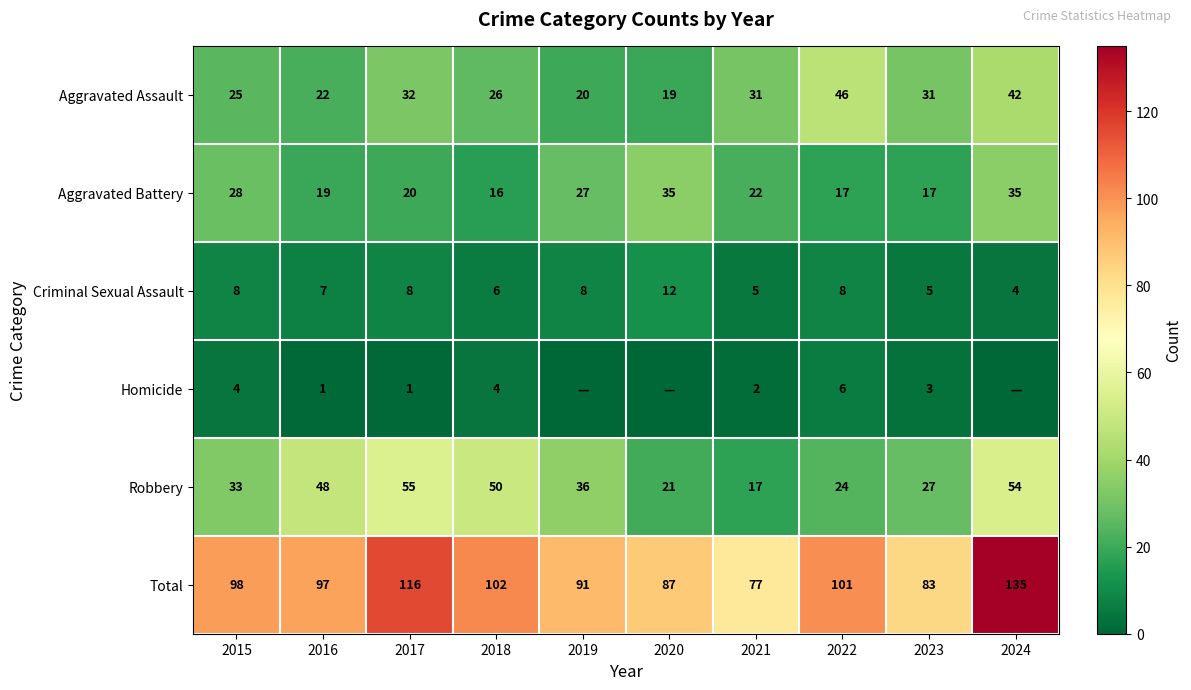

What is the difference between the second highest and minimum values in the Aggravated Battery series?

19